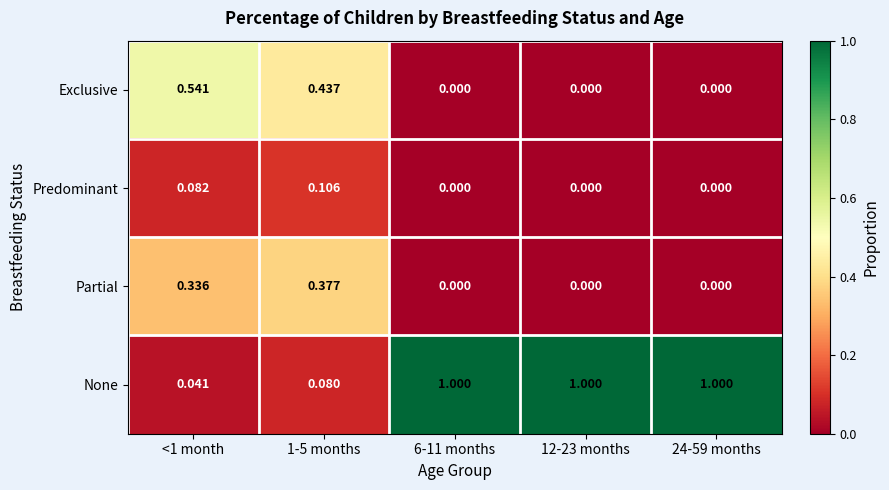

List the series in order of their peak value, lowest first.

Predominant, Partial, Exclusive, None